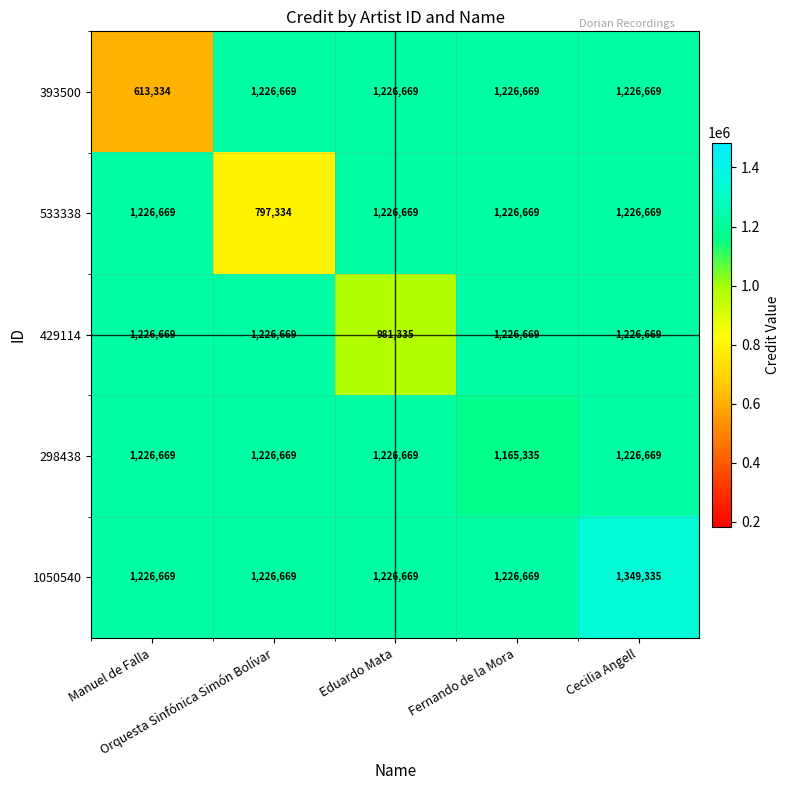

What is the minimum value for 1050540?

1226669